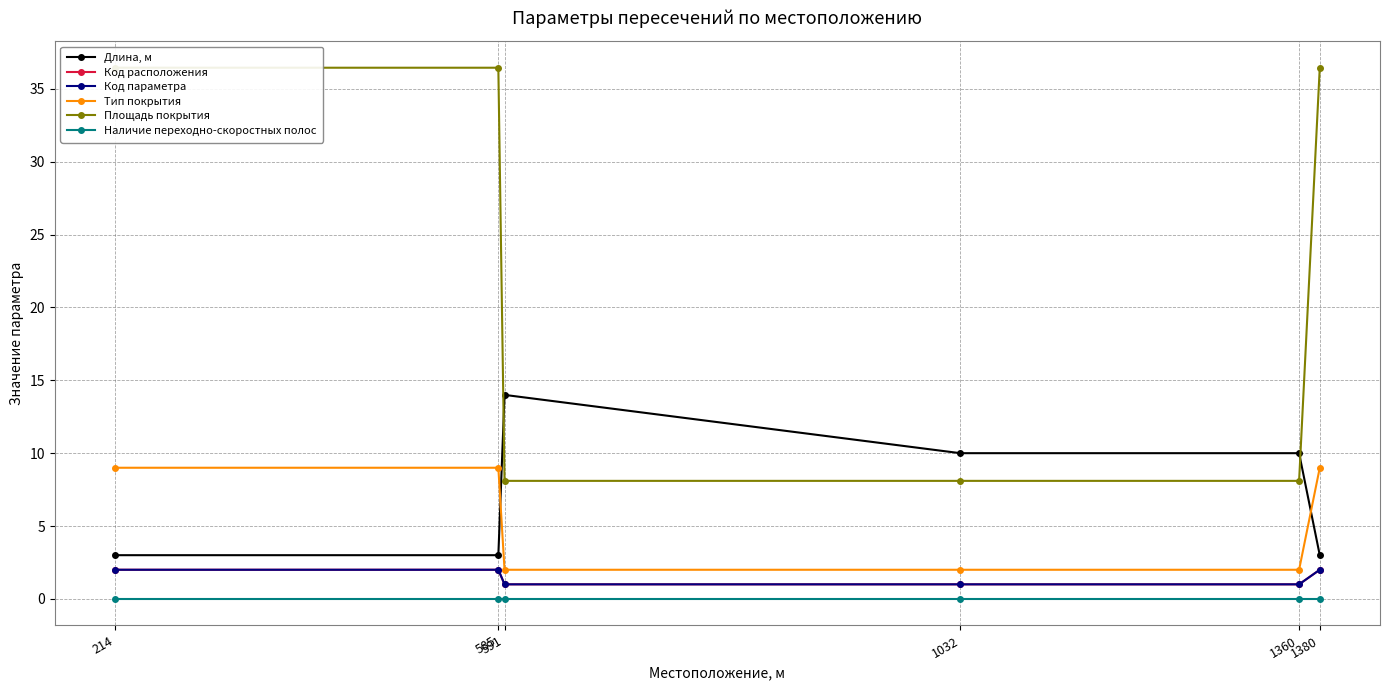

At which category is the sum across all series the highest?

214